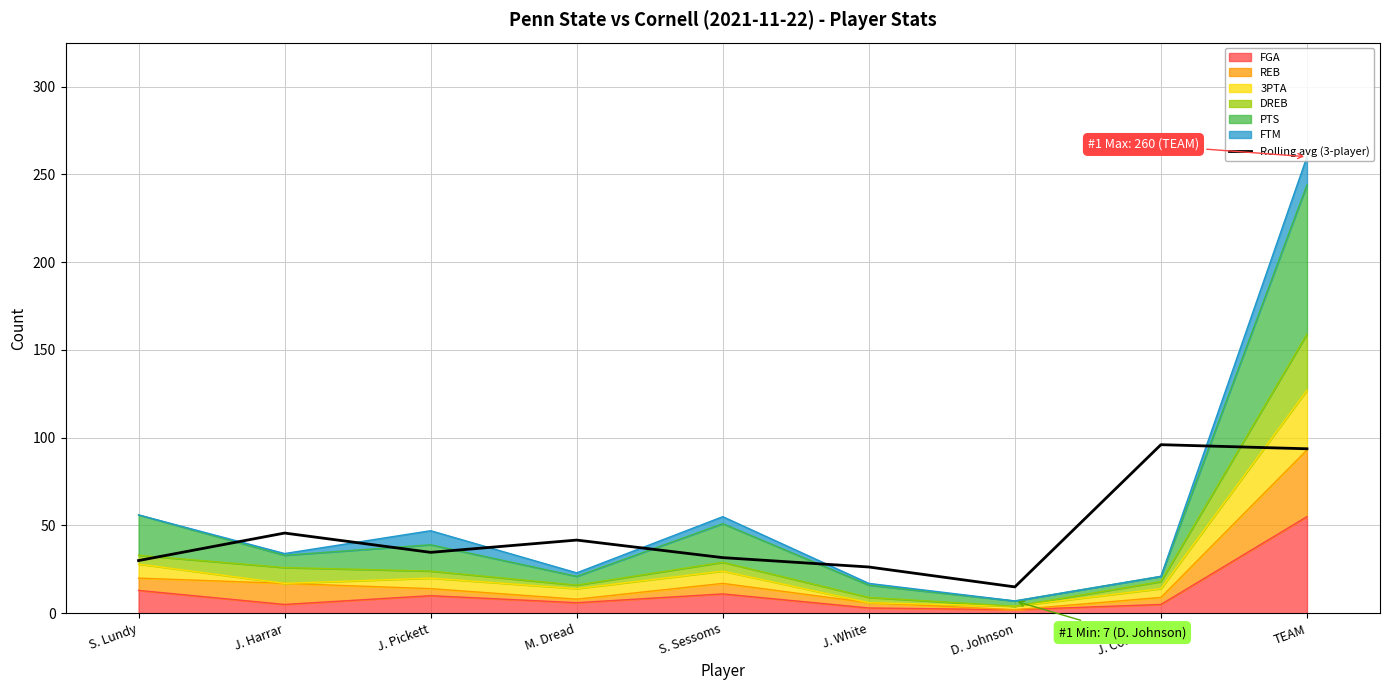

How many points are lower than both their immediate neighbors (excluding endpoints)?

2